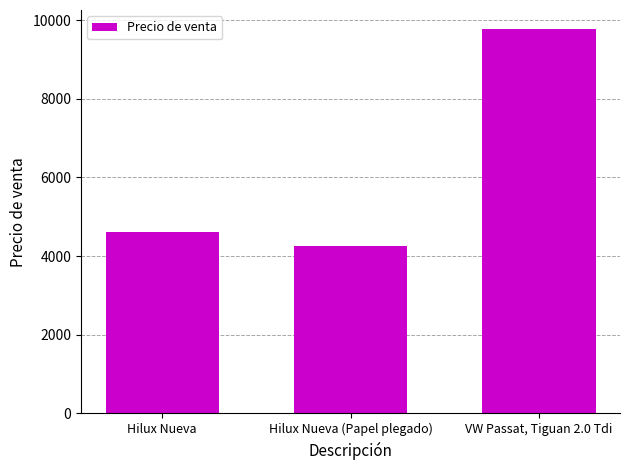

Between Hilux Nueva (Papel plegado) and VW Passat, Tiguan 2.0 Tdi, which is larger?

VW Passat, Tiguan 2.0 Tdi